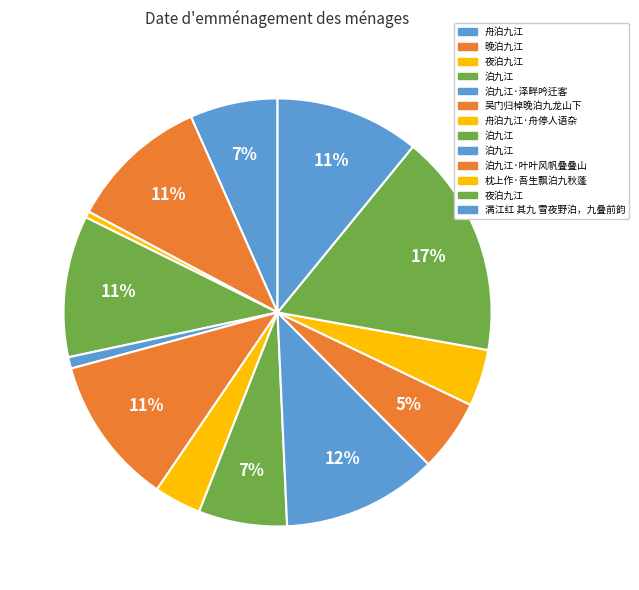

Which category has the smallest portion of the pie?

夜泊九江